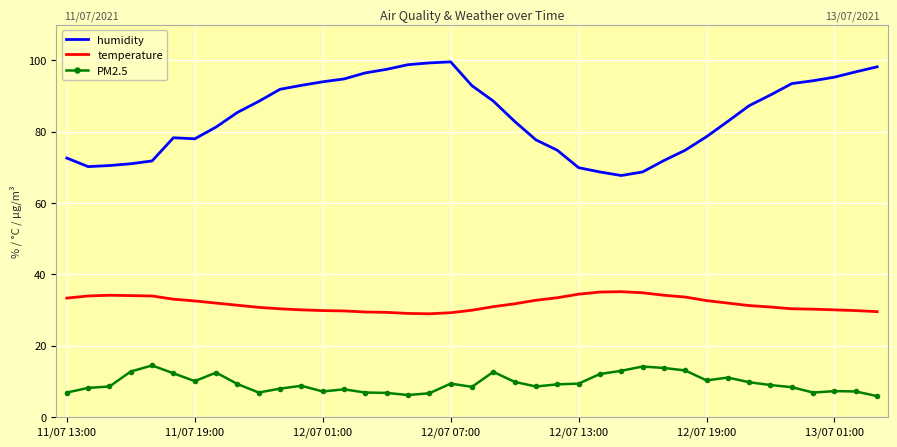

What is the greatest value displayed?

99.6